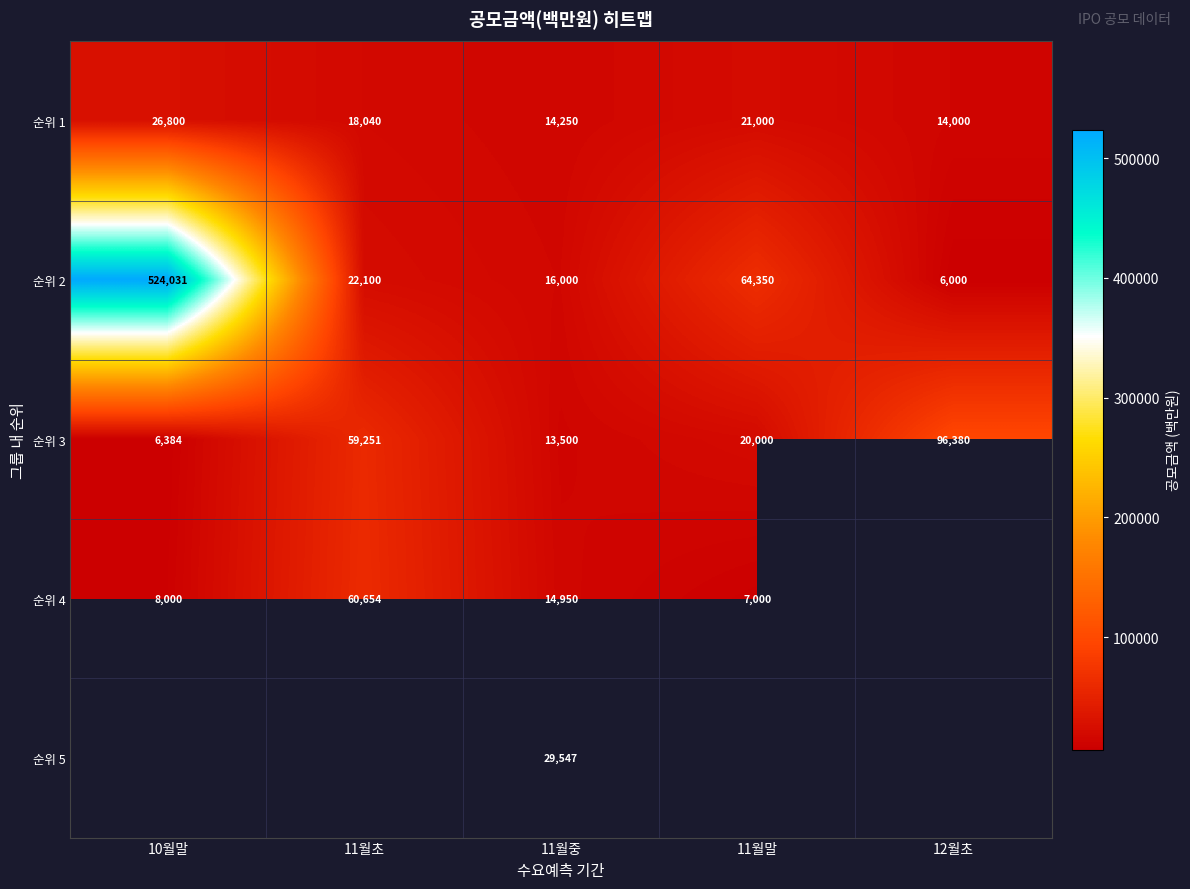

Which label corresponds to the smallest value in the chart?

12월초